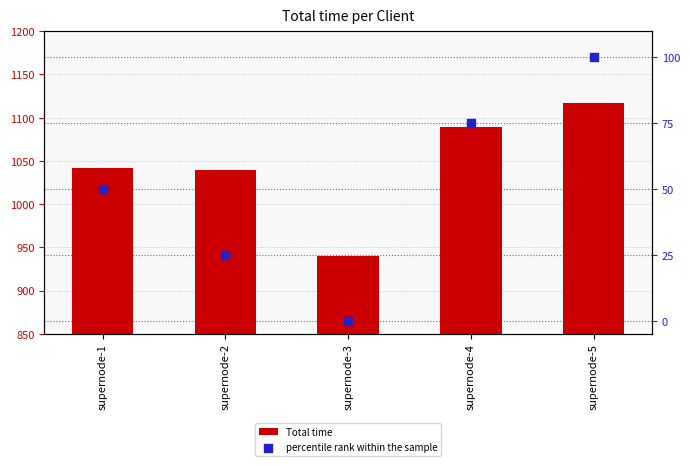

Which series has the largest Y range (max minus min)?

Total time